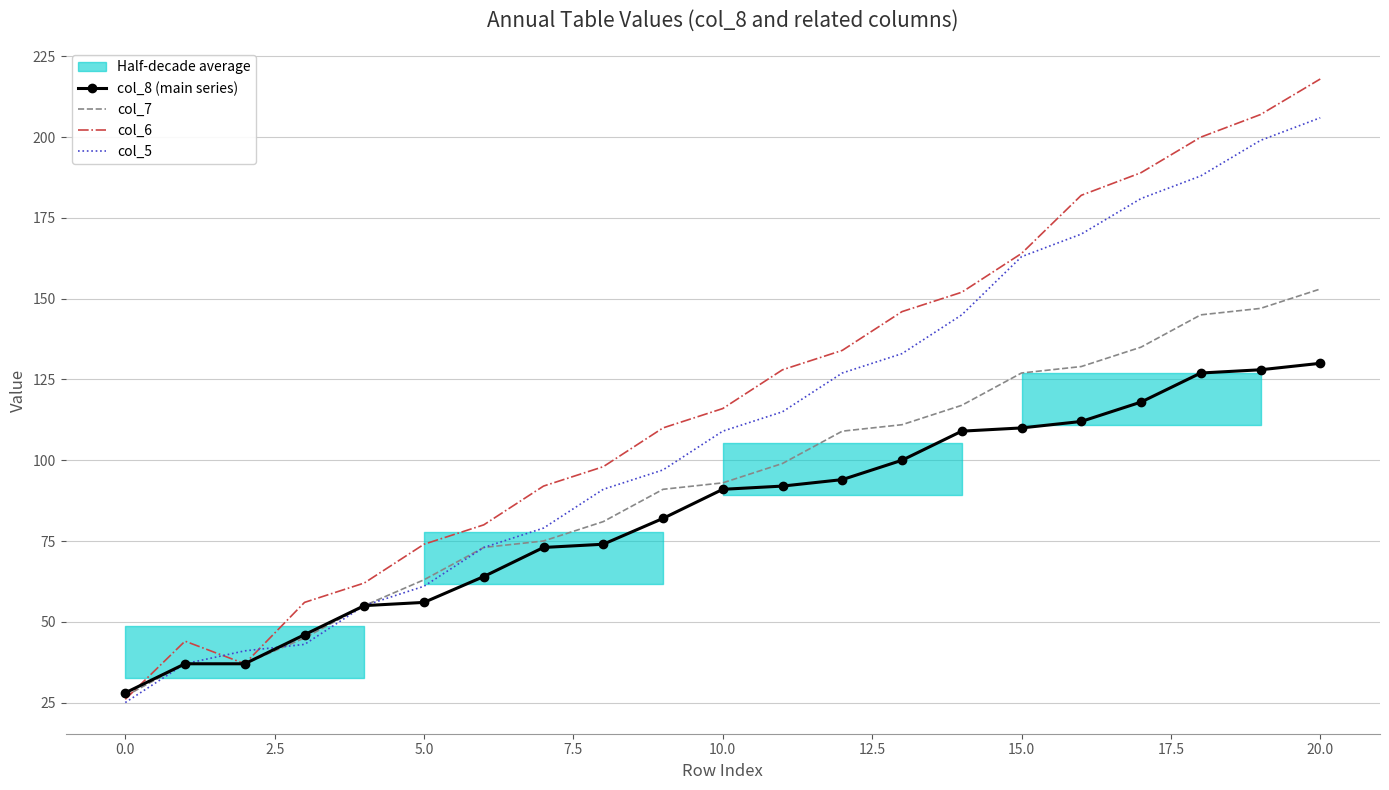

Reading left to right, what are all the values shown in this chart?

col_8 (main series): 28	37	37	46	55	56	64	73	74	82	91	92	94	100	109	110	112	118	127	128	130
col_7: 27	37	37	45	55	63	73	75	81	91	93	99	109	111	117	127	129	135	145	147	153
col_6: 26	44	37	56	62	74	80	92	98	110	116	128	134	146	152	164	182	189	200	207	218
col_5: 25	37	41	43	55	61	73	79	91	97	109	115	127	133	145	163	170	181	188	199	206